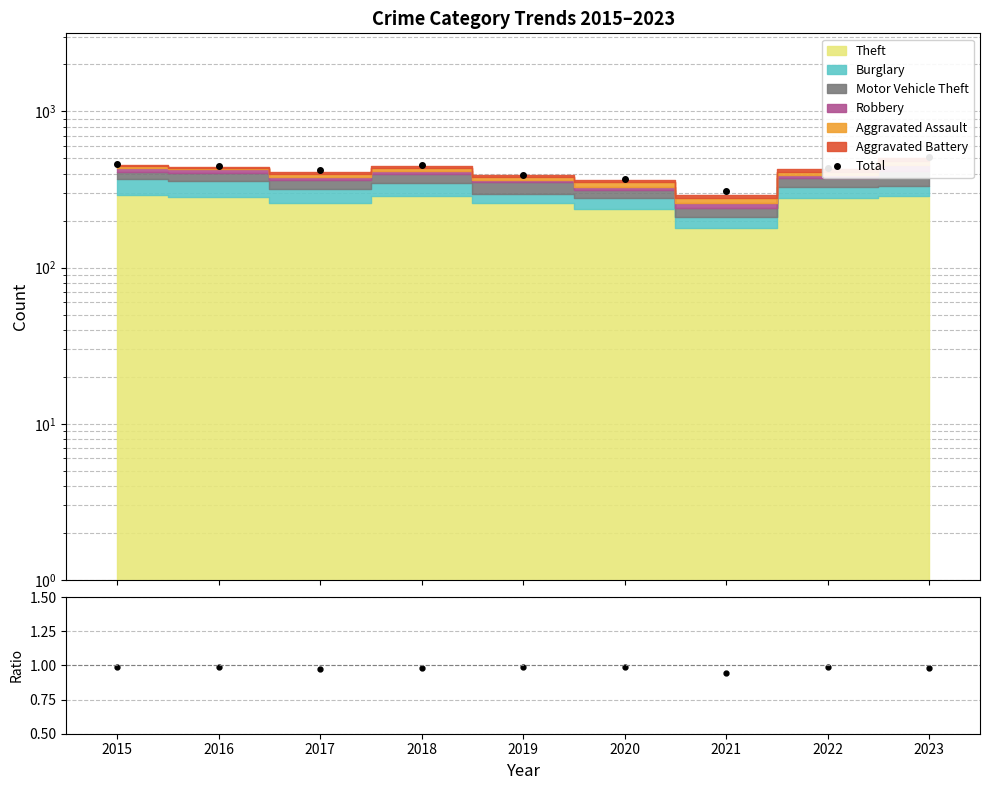

What is the smallest value displayed?

0.9